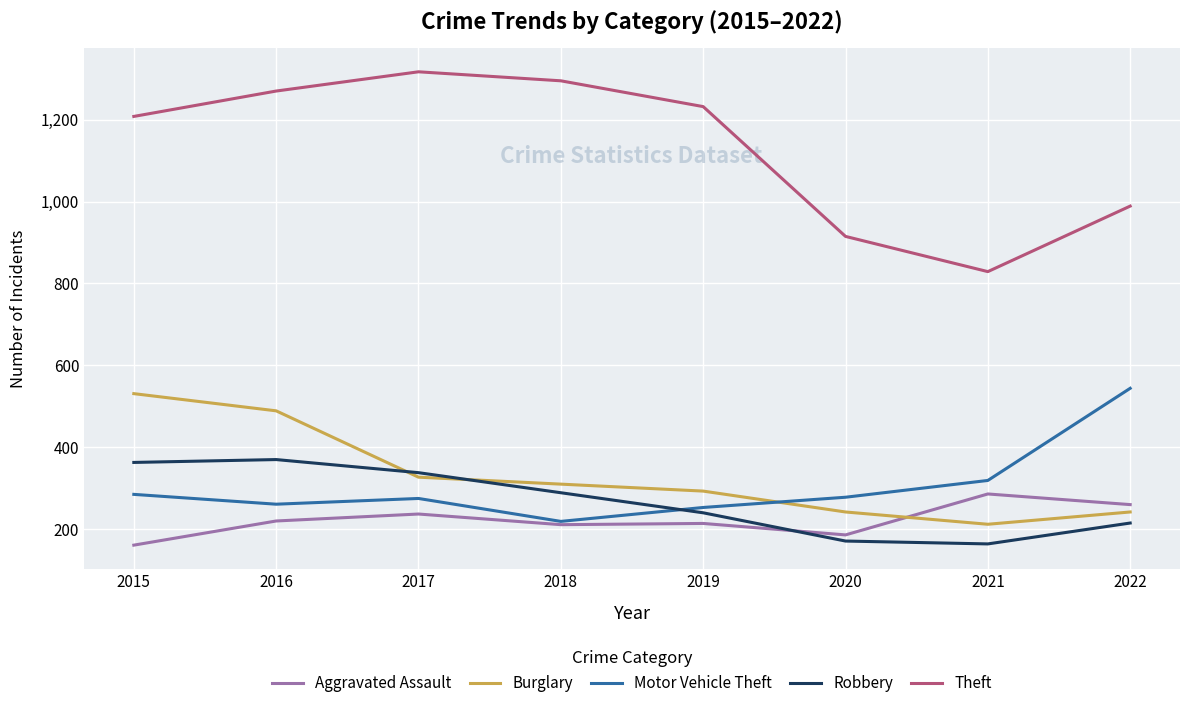

What is the sum of all Theft values?

9055